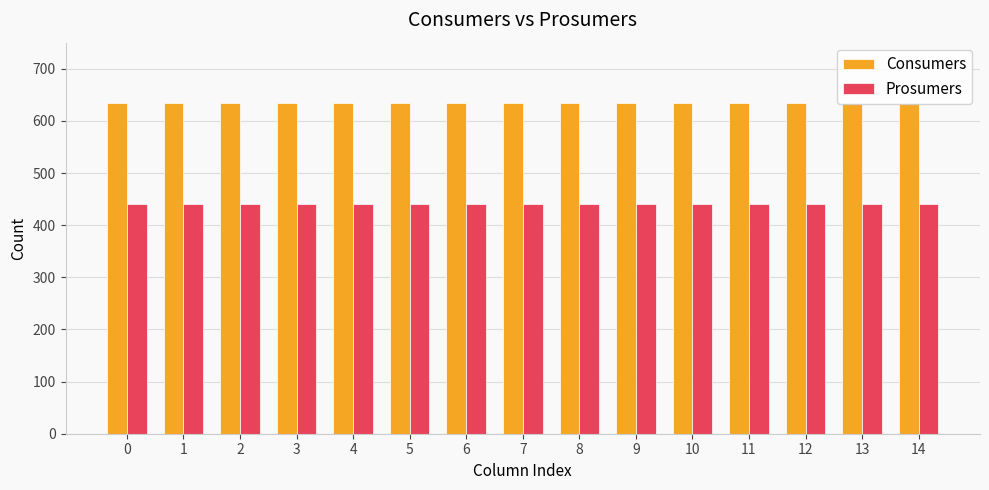

Reading left to right, extract all data points from this chart.

Consumers: 635	635	635	635	635	635	635	635	635	635	635	635	635	635	635
Prosumers: 440	440	440	440	440	440	440	440	440	440	440	440	440	440	440